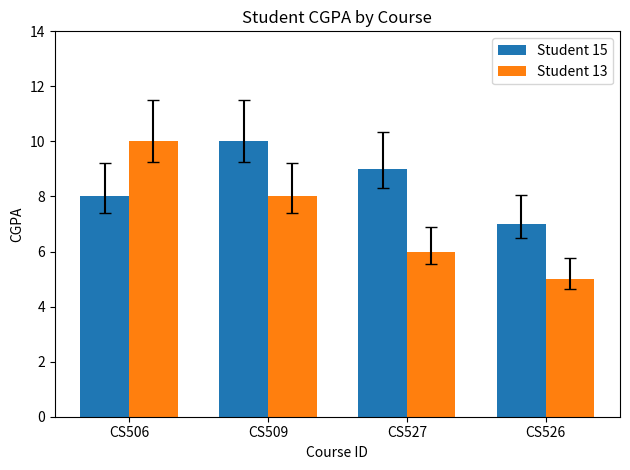

How many bars are there in total?

8